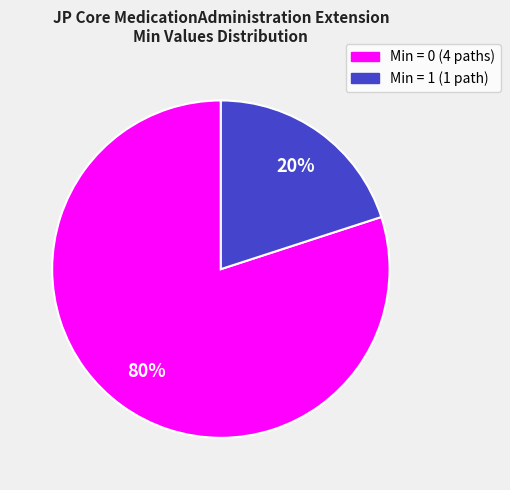

Is there a majority slice in this chart?

Yes